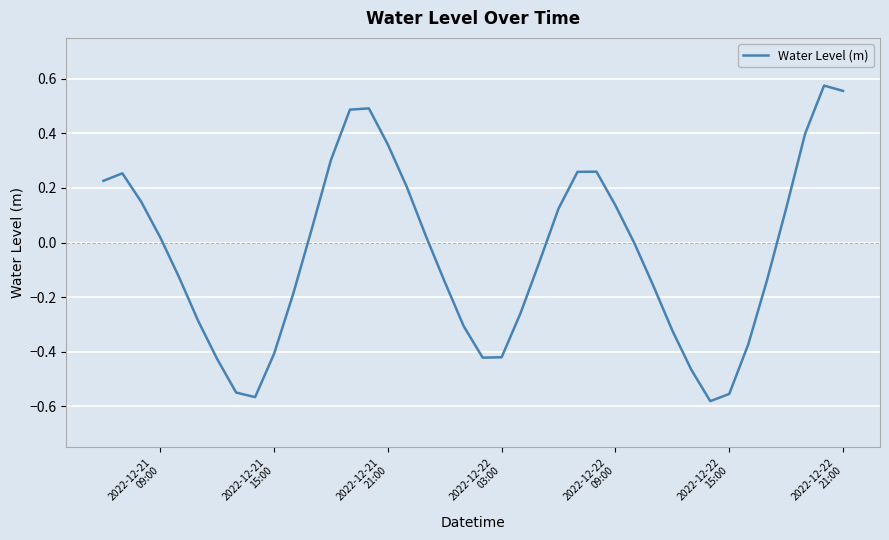

What is the difference between the second highest and second lowest values?

1.1